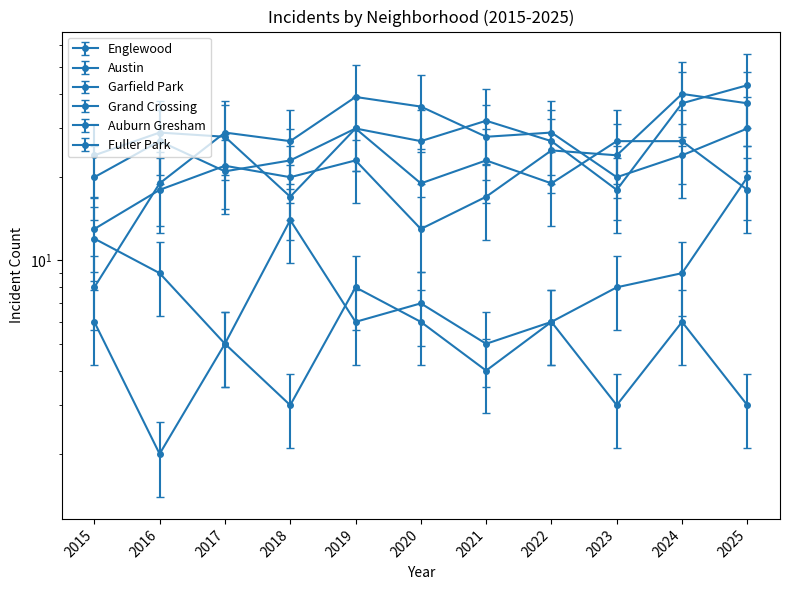

Which label corresponds to the smallest value in the chart?

2016